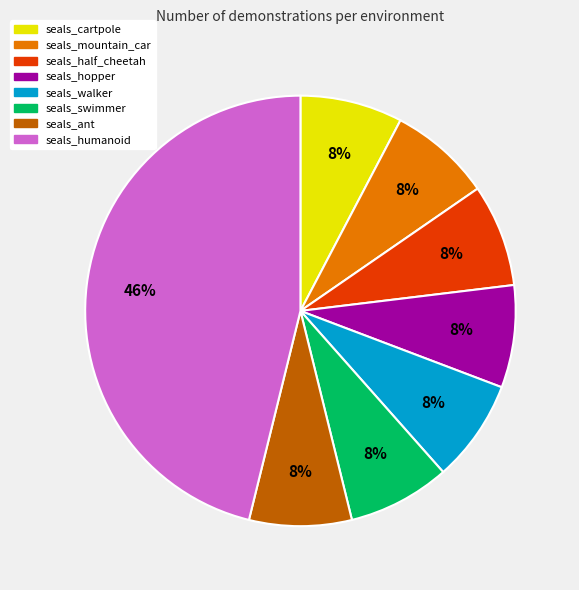

What percentage is the seals_cartpole slice, to the nearest percent?

8%